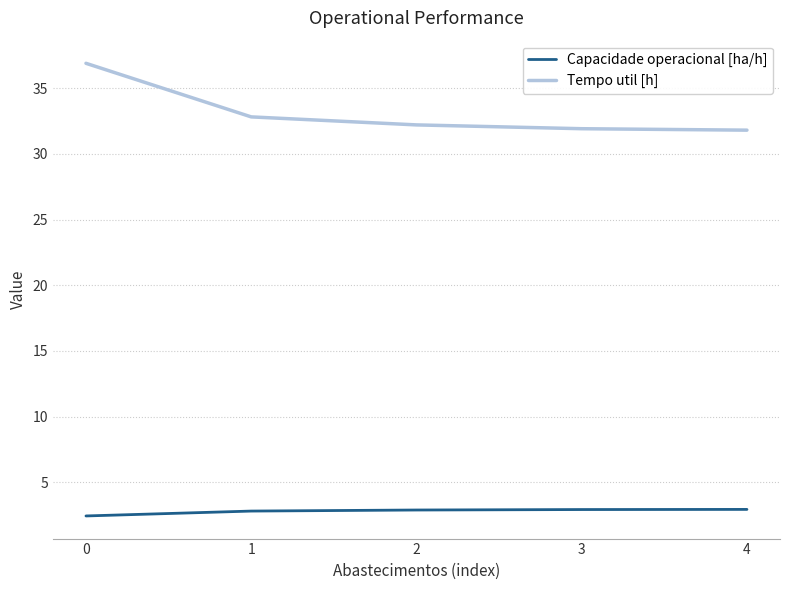

What is the average value of the Capacidade operacional [ha/h] series?

2.8